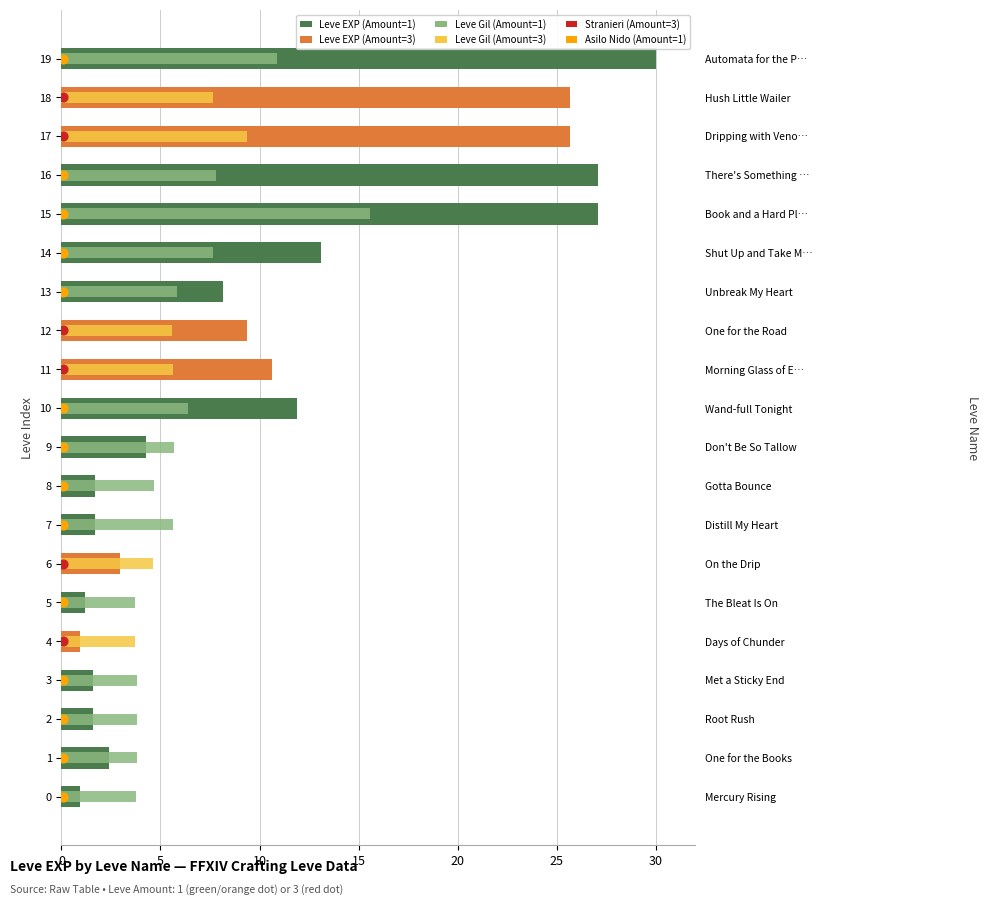

Approximately how many times larger is the value at 17 compared to 19?

0.9